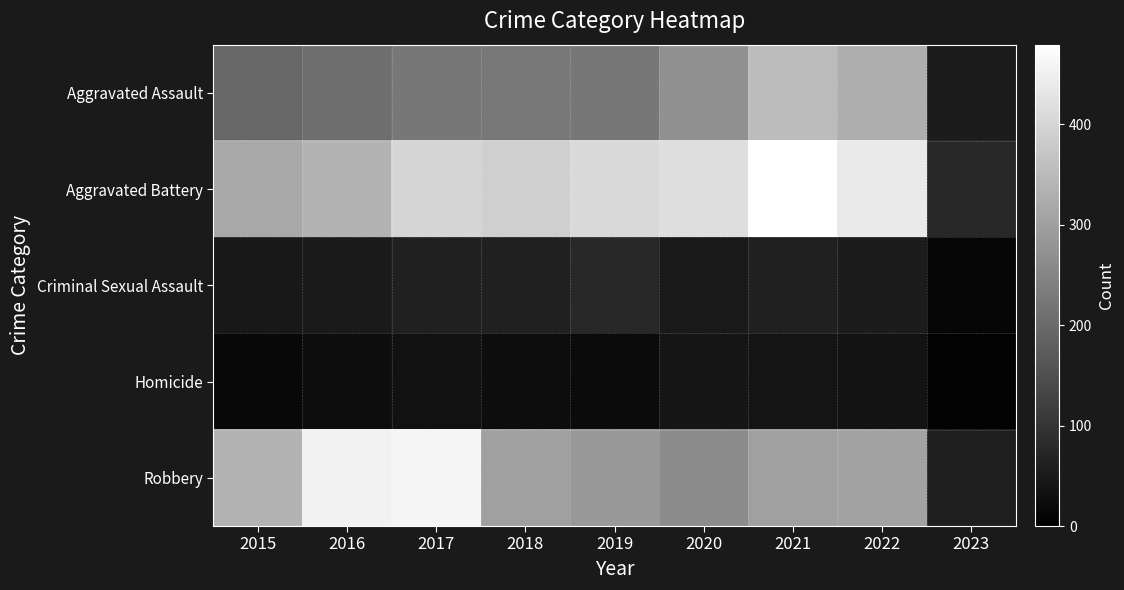

Reading right to left, extract all data points from this chart.

Aggravated Assault: 2023=54	2022=327	2021=352	2020=273	2019=223	2018=225	2017=224	2016=206	2015=194
Aggravated Battery: 2023=77	2022=439	2021=479	2020=416	2019=407	2018=389	2017=400	2016=336	2015=316
Criminal Sexual Assault: 2023=13	2022=54	2021=61	2020=48	2019=77	2018=60	2017=61	2016=50	2015=46
Homicide: 2023=7	2022=36	2021=38	2020=41	2019=22	2018=25	2017=33	2016=26	2015=15
Robbery: 2023=58	2022=304	2021=300	2020=263	2019=287	2018=301	2017=460	2016=454	2015=337